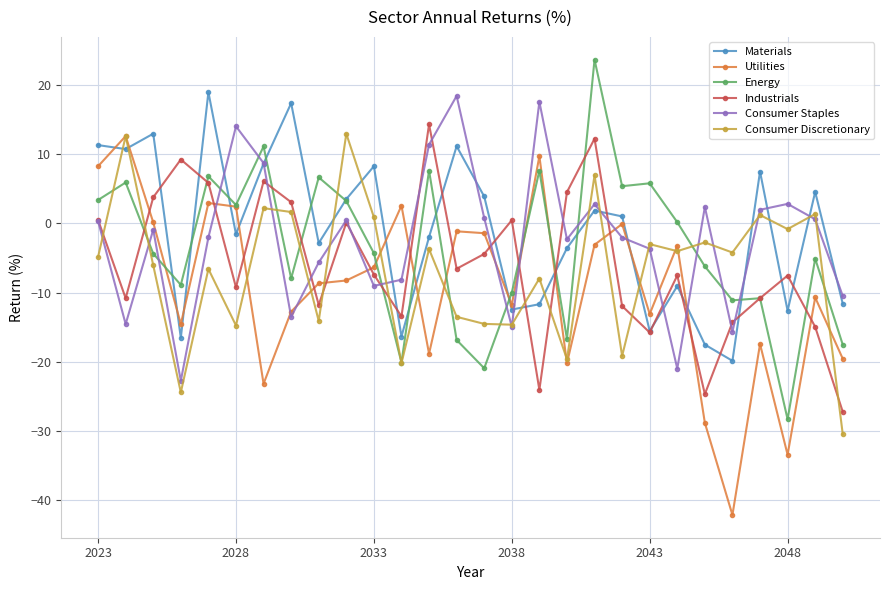

What is the value of the Consumer Staples point at the 9th from the left?

-5.6